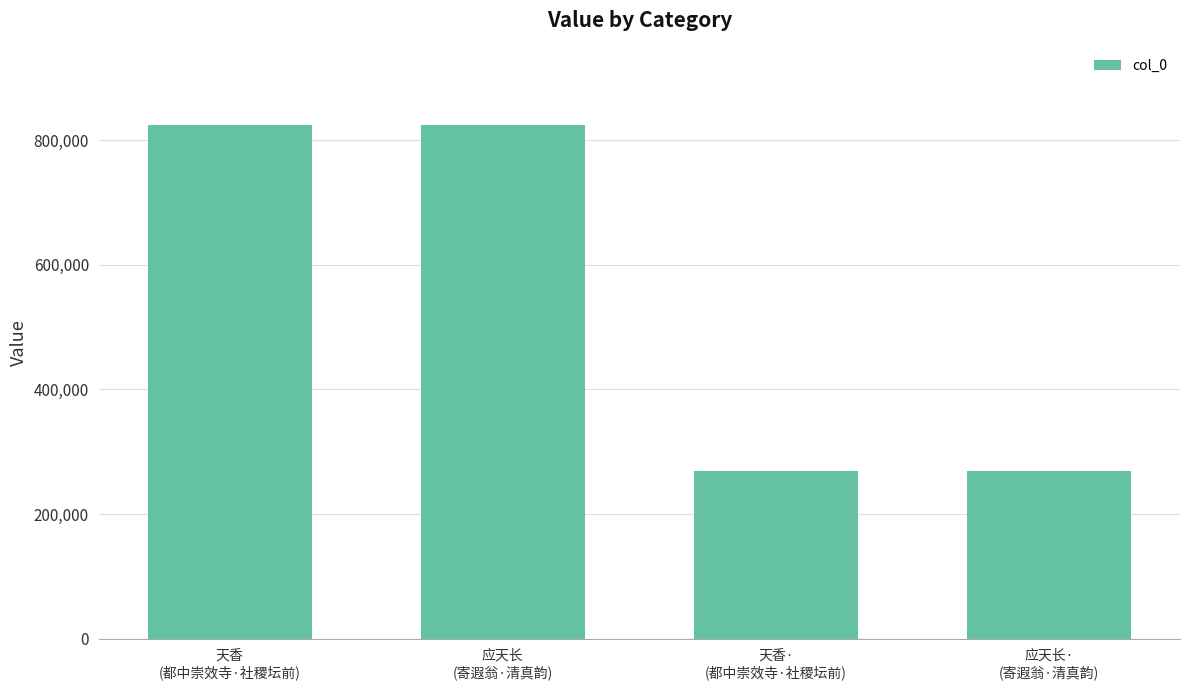

What is the value of the 4th bar from the left?

269382